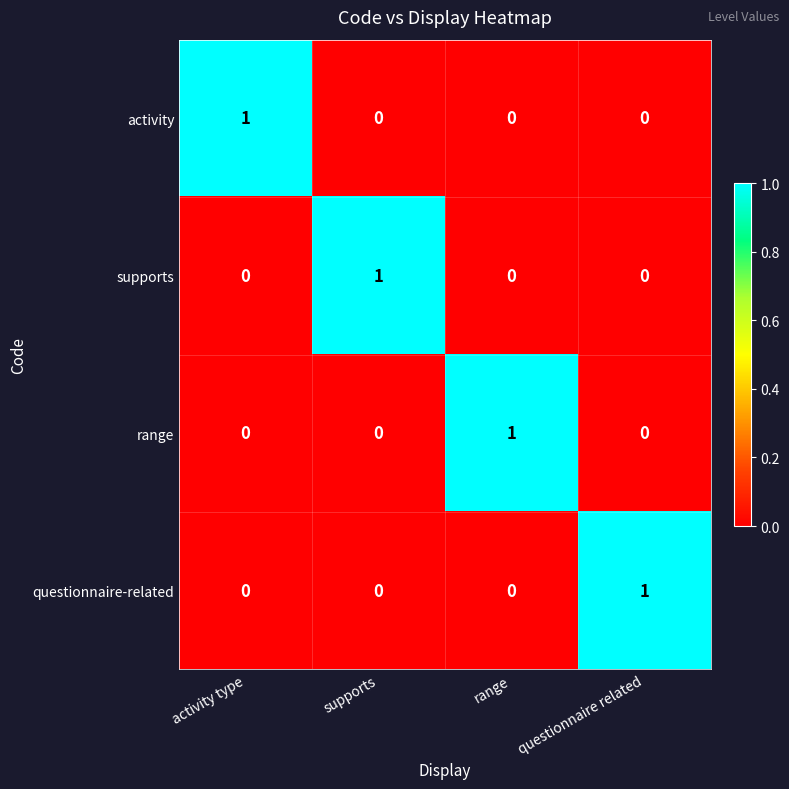

At which label does range reach its peak?

range